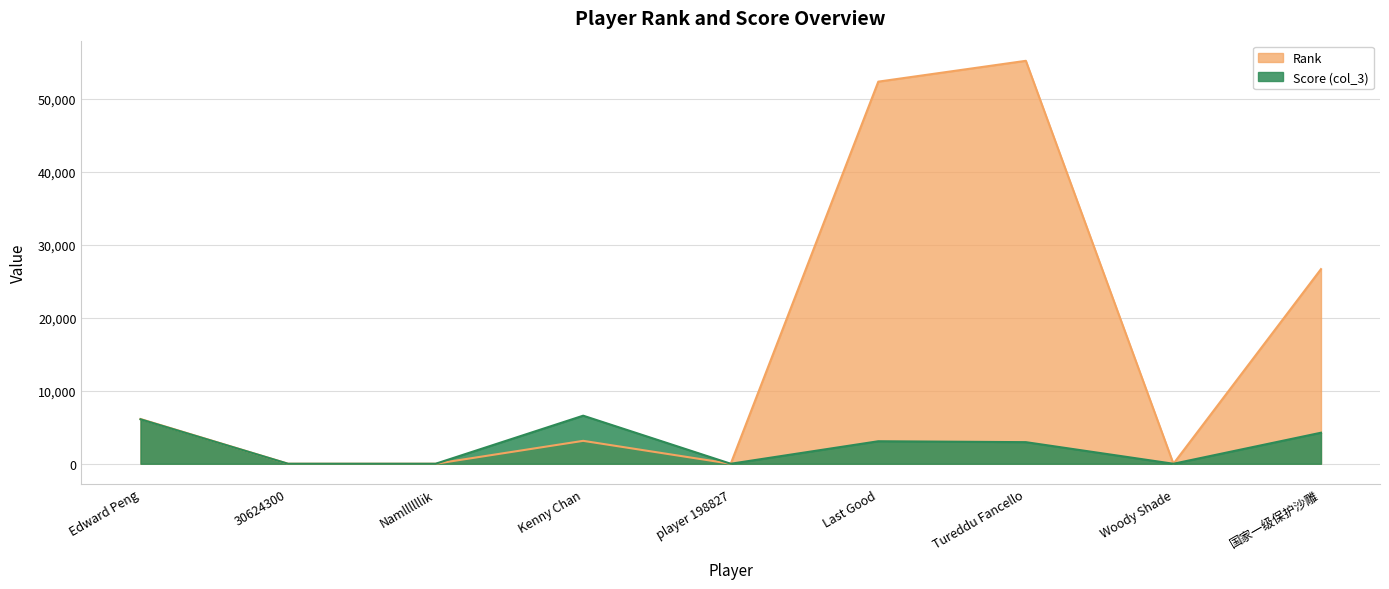

Where is the first local maximum for col_3?

Kenny Chan